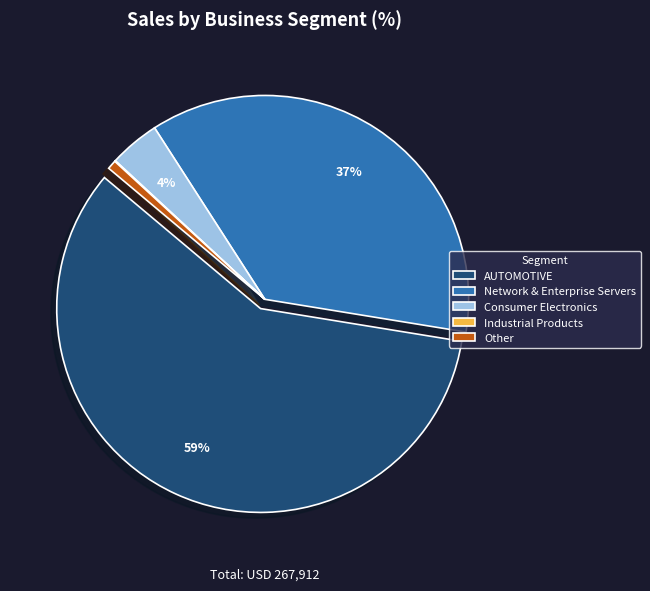

The AUTOMOTIVE slice represents 59% of the pie. True or false?

True